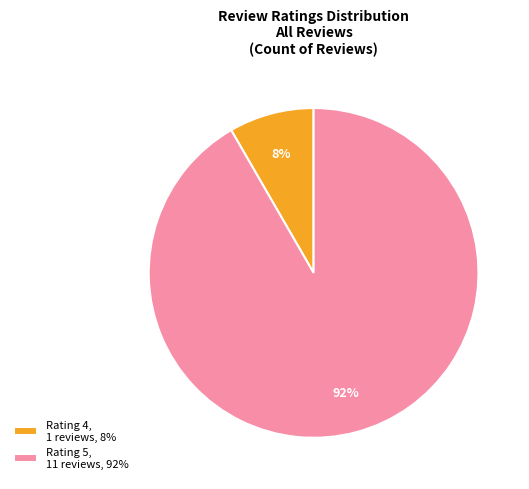

Which has a higher value, Rating 4, 1 reviews, 8% or Rating 5, 11 reviews, 92%?

Rating 5, 11 reviews, 92%